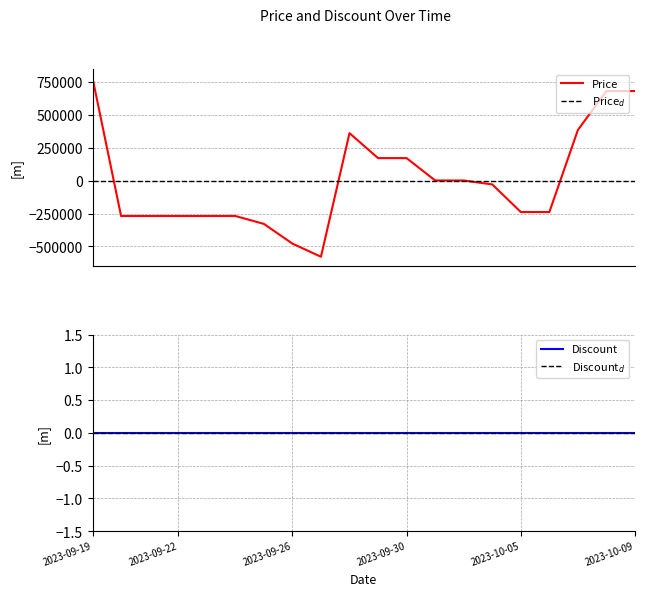

At which category does the chart reach its peak across all series?

2023-09-19